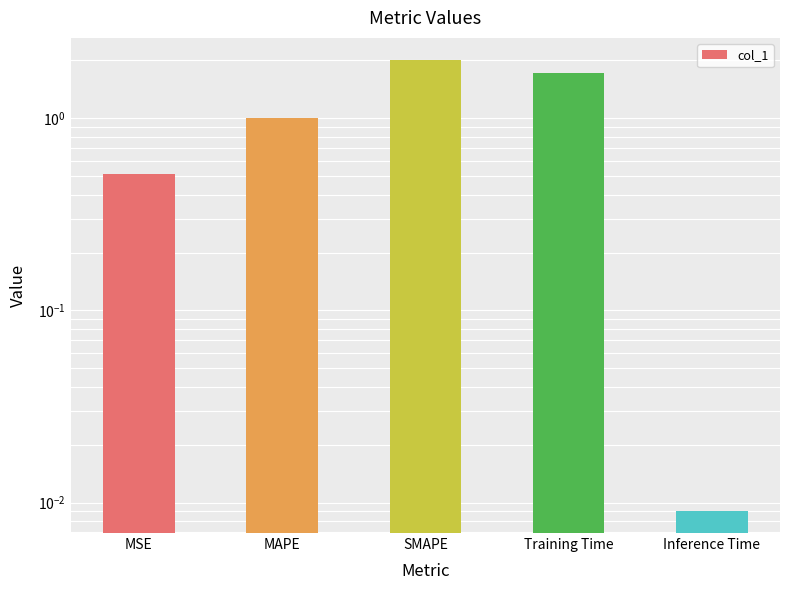

Rank the categories by value from highest to lowest.

SMAPE, Training Time, MAPE, MSE, Inference Time